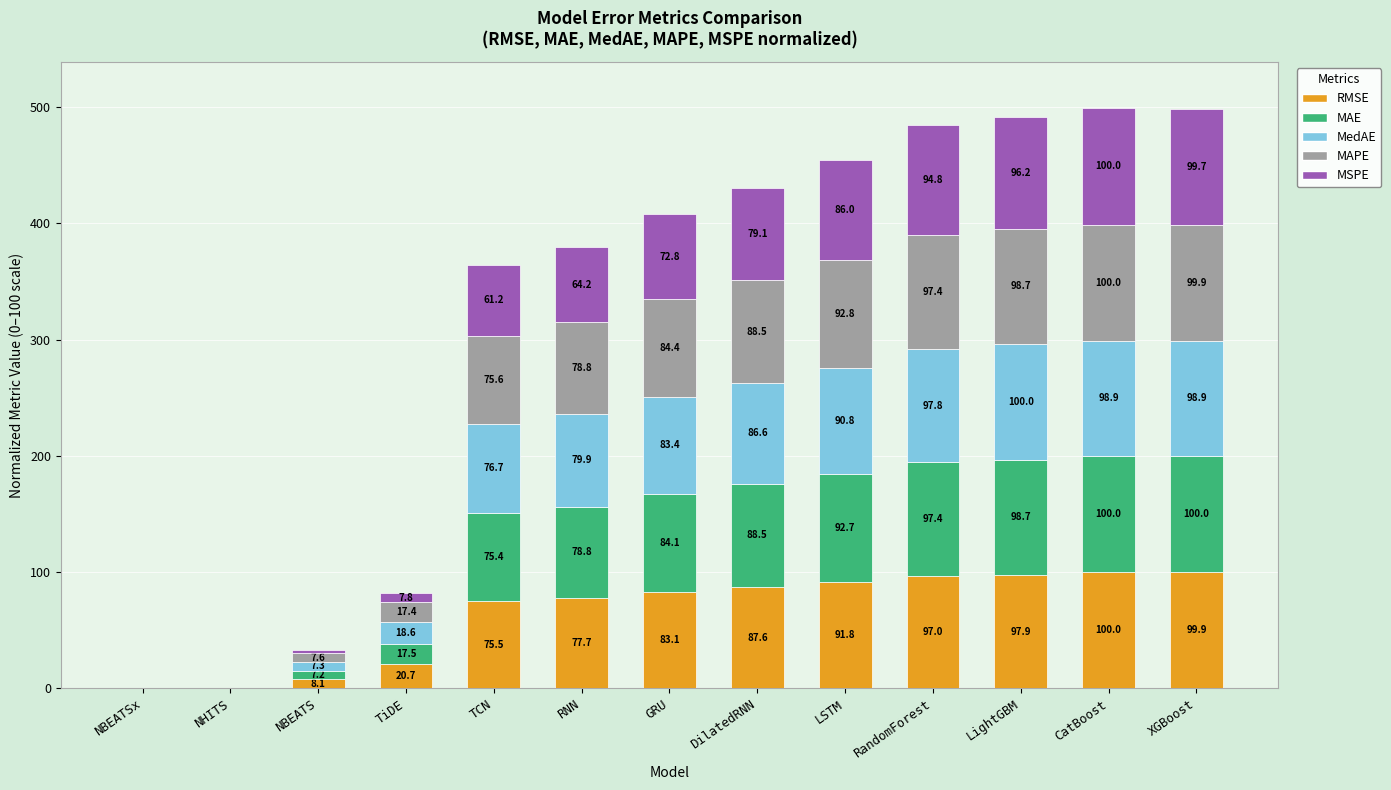

Does the chart contain stacked bars?

Yes